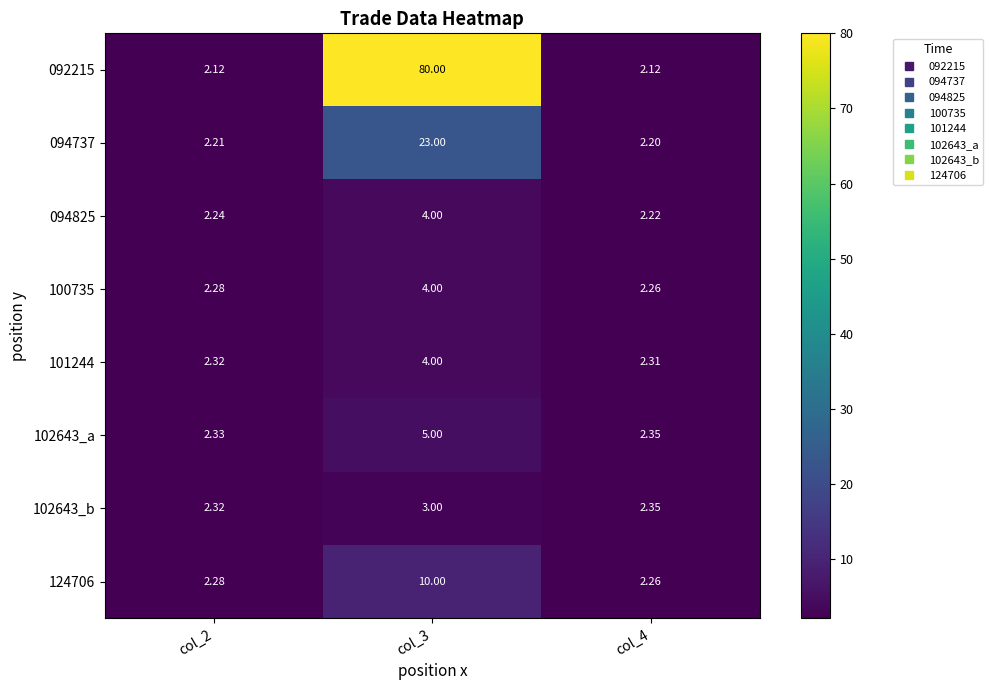

What is the total value across all series at col_2?

18.1